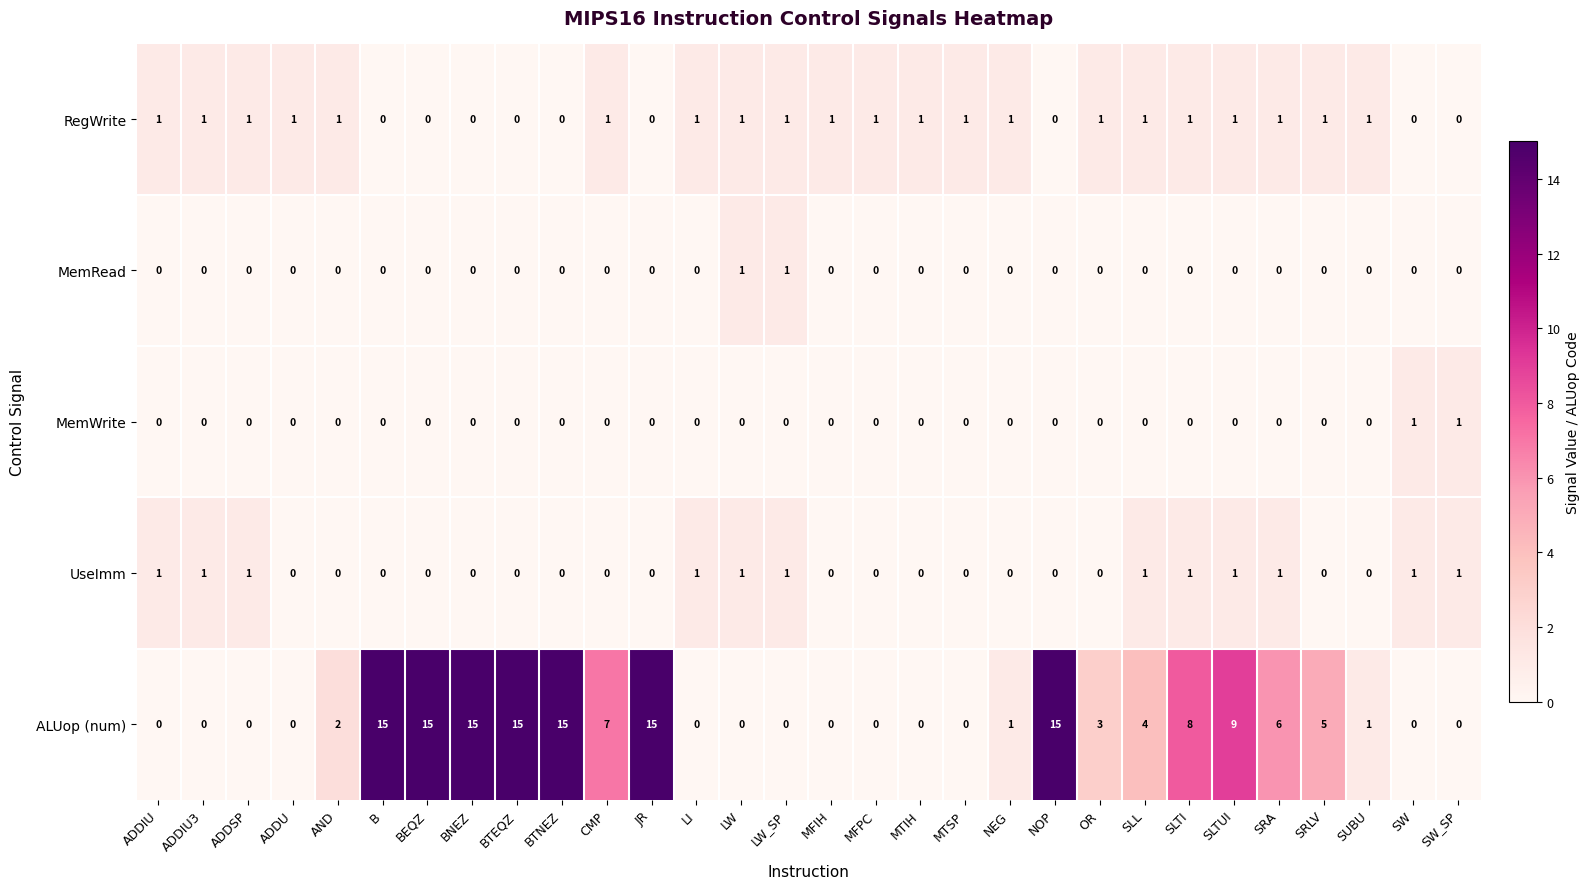

What is the total value across all series at JR?

15